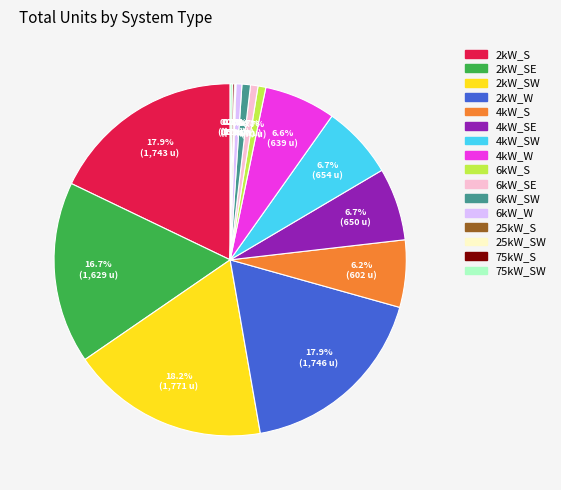

Is there any slice that represents more than half of the pie?

No